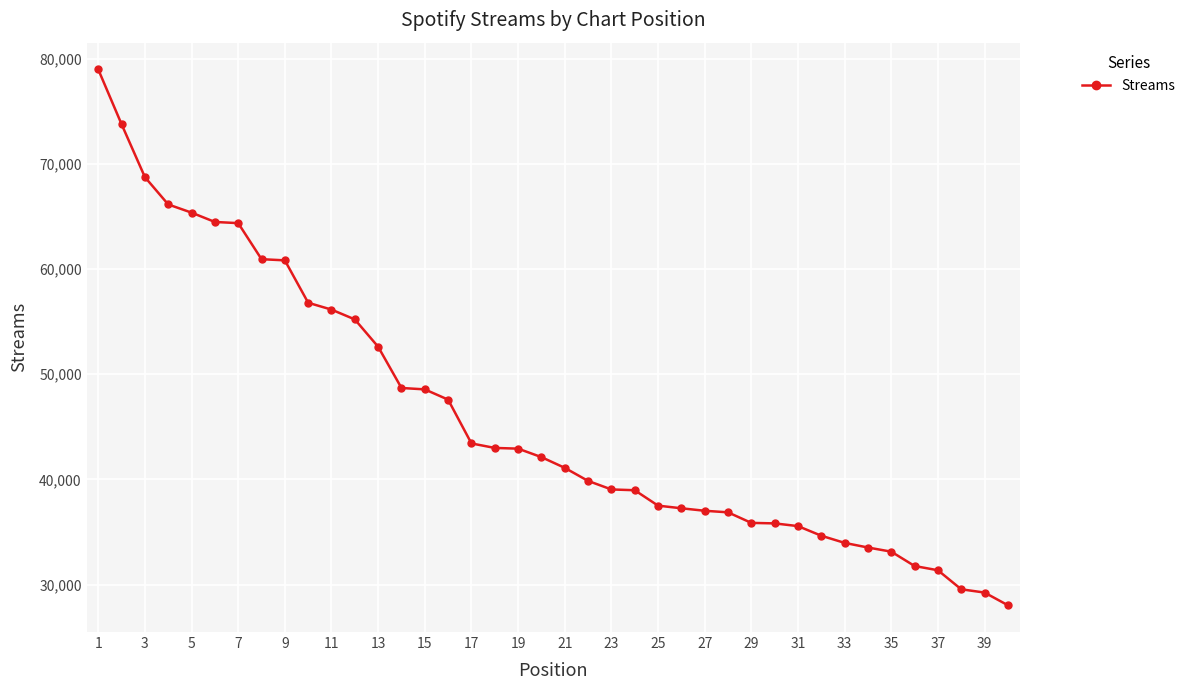

What is the smallest value displayed?

28034